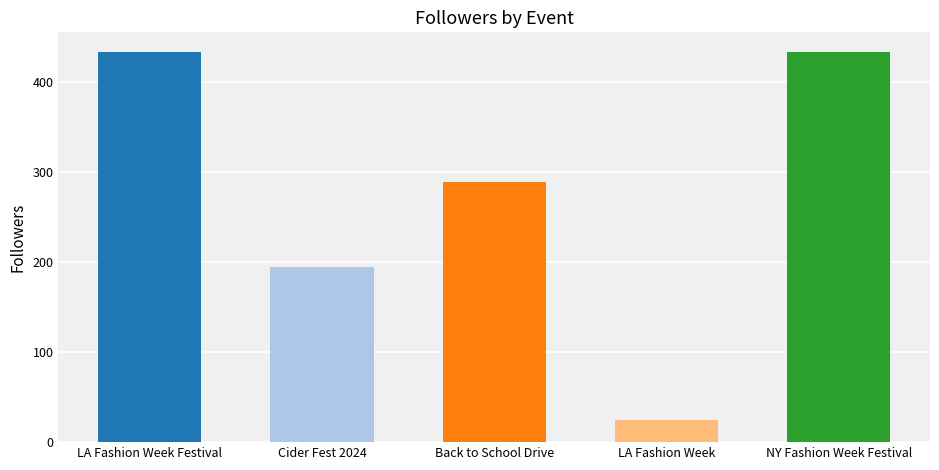

What is the difference between the second highest and second lowest values?

239